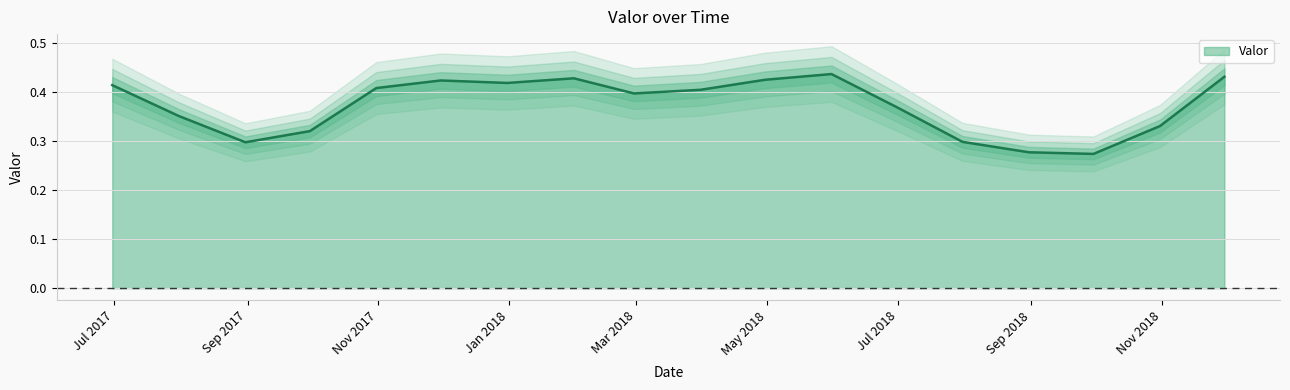

Which label corresponds to the largest value in the chart?

2018-05-31